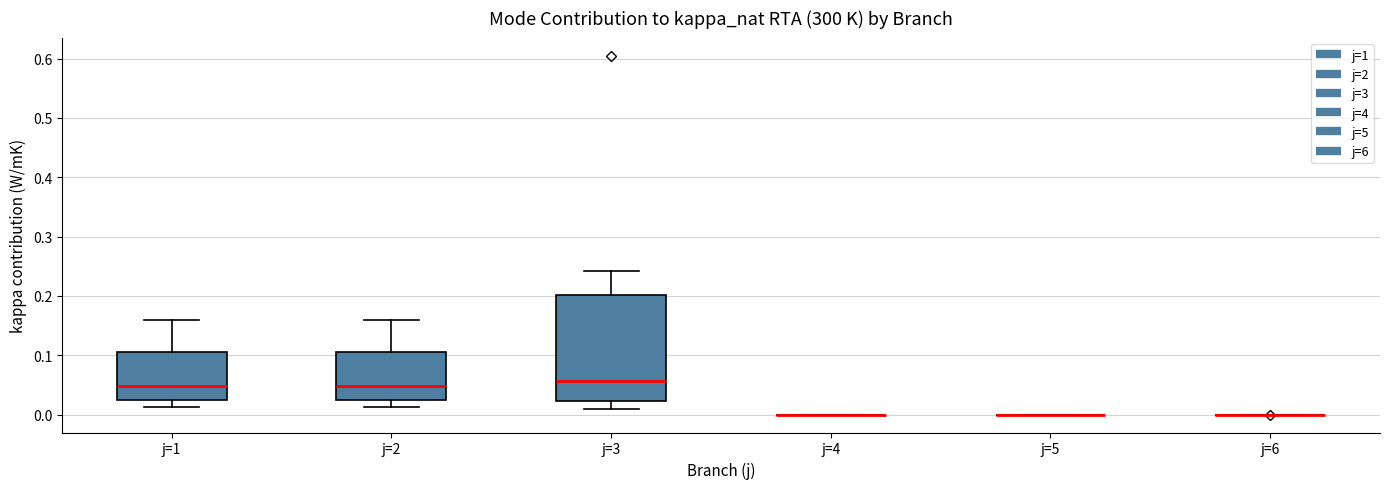

Reading left to right, transcribe this box plot: for each box, give where its median line is, the range the box spans, and where its two whiskers end, as read against the y-axis. The values are not printed on the chart, so give them approximately, as read against the axis.

j=1: median 0.05, box 0.02 to 0.11, whiskers 0.01 to 0.16
j=2: median 0.05, box 0.02 to 0.11, whiskers 0.01 to 0.16
j=3: median 0.06, box 0.02 to 0.20, whiskers 0.01 to 0.24
j=4: box collapsed to a line at 0.00, whiskers 0.00 to 0.00
j=5: box collapsed to a line at 0.00, whiskers 0.00 to 0.00
j=6: box collapsed to a line at 0.00, whiskers 0.00 to 0.00